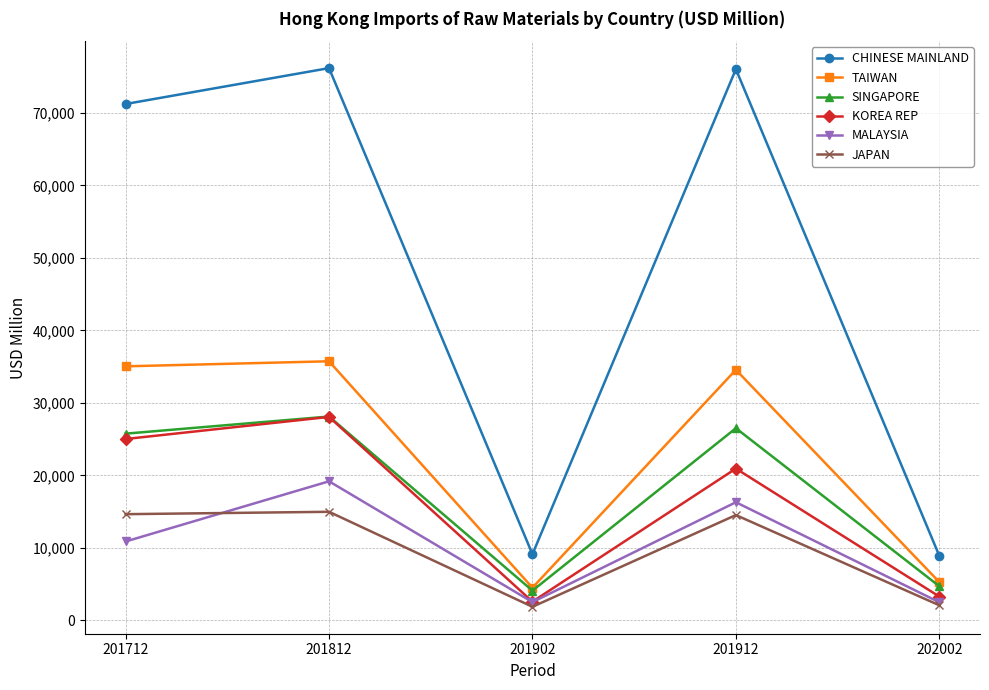

What is the lowest value of the CHINESE MAINLAND series?

8894.8